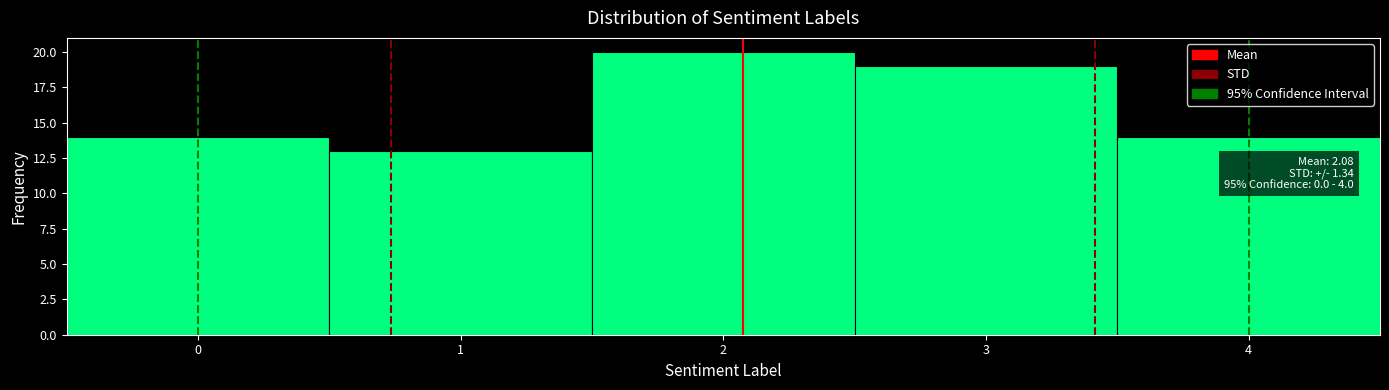

Over which range of the x-axis is the bar tallest?

1.5 to 2.5